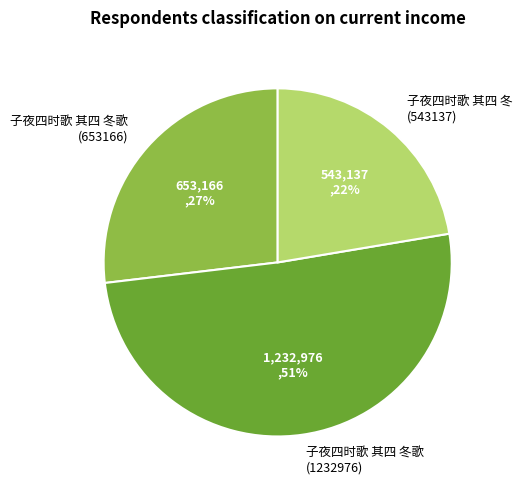

To the nearest percent, what is the difference between the 子夜四时歌 其四 冬歌 (653166) and 子夜四时歌 其四 冬 (543137) slice percentages?

5%